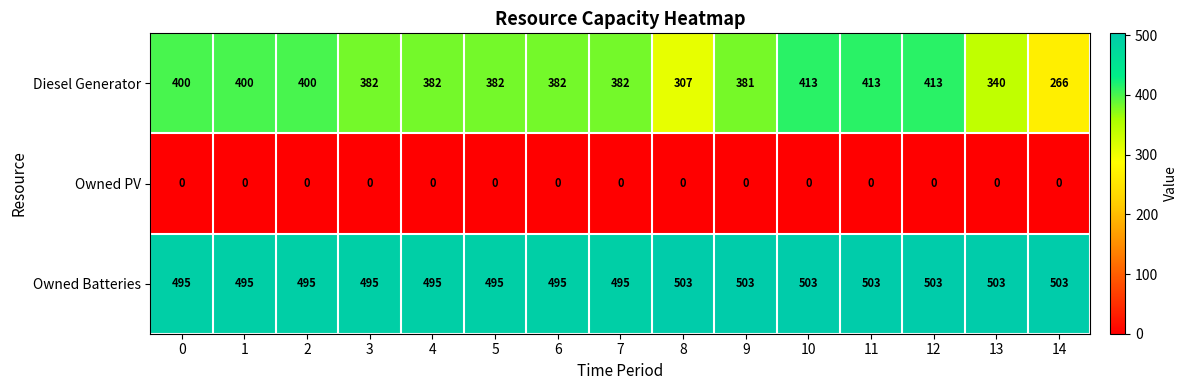

At how many categories does at least one series exceed 458?

15